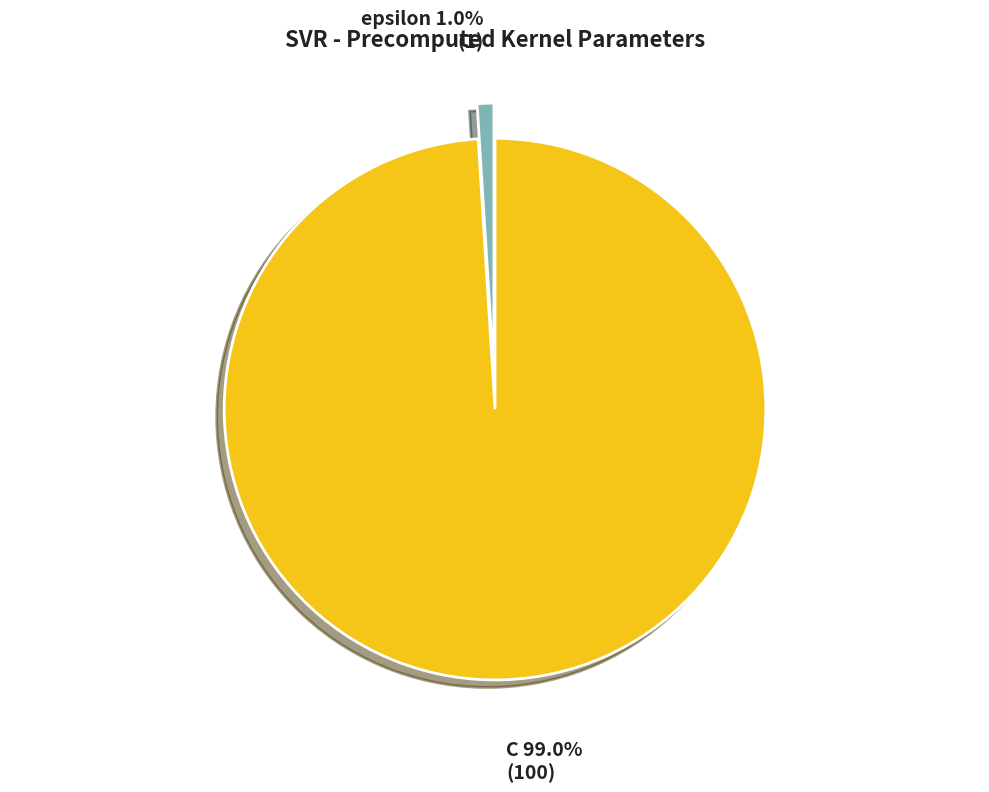

The C slice represents 99% of the pie. True or false?

True